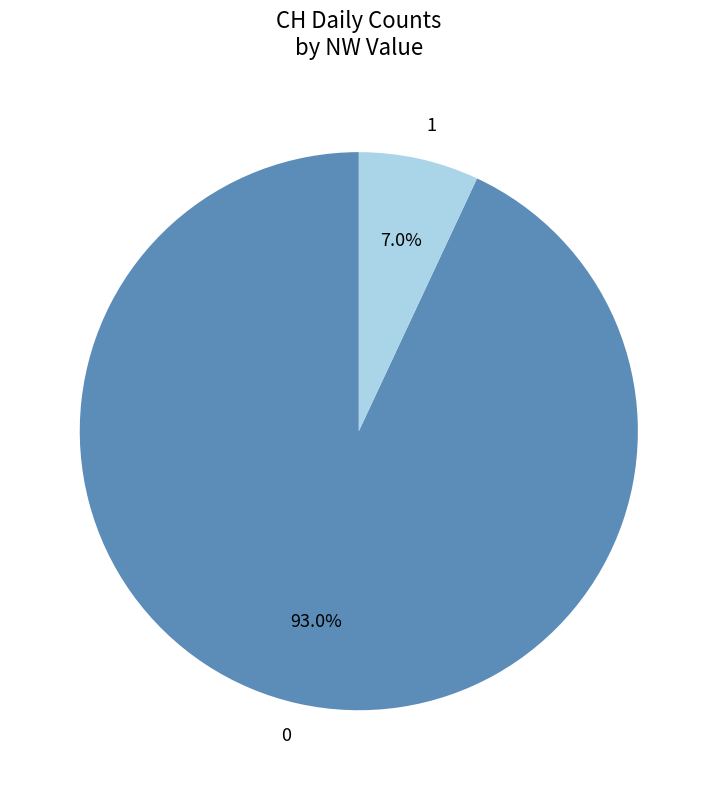

Rank the categories by value from highest to lowest.

0, 1